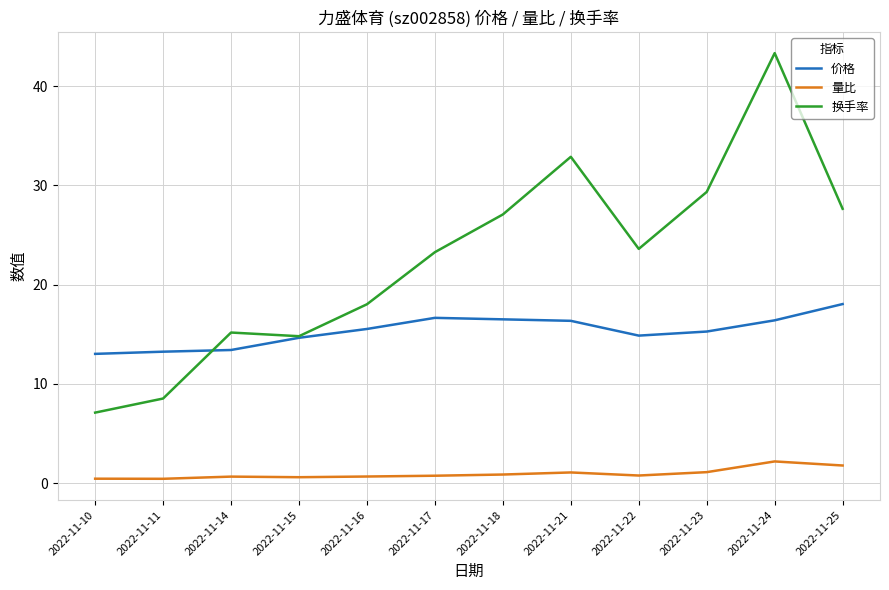

What are all the series names shown in the legend?

价格, 量比, 换手率